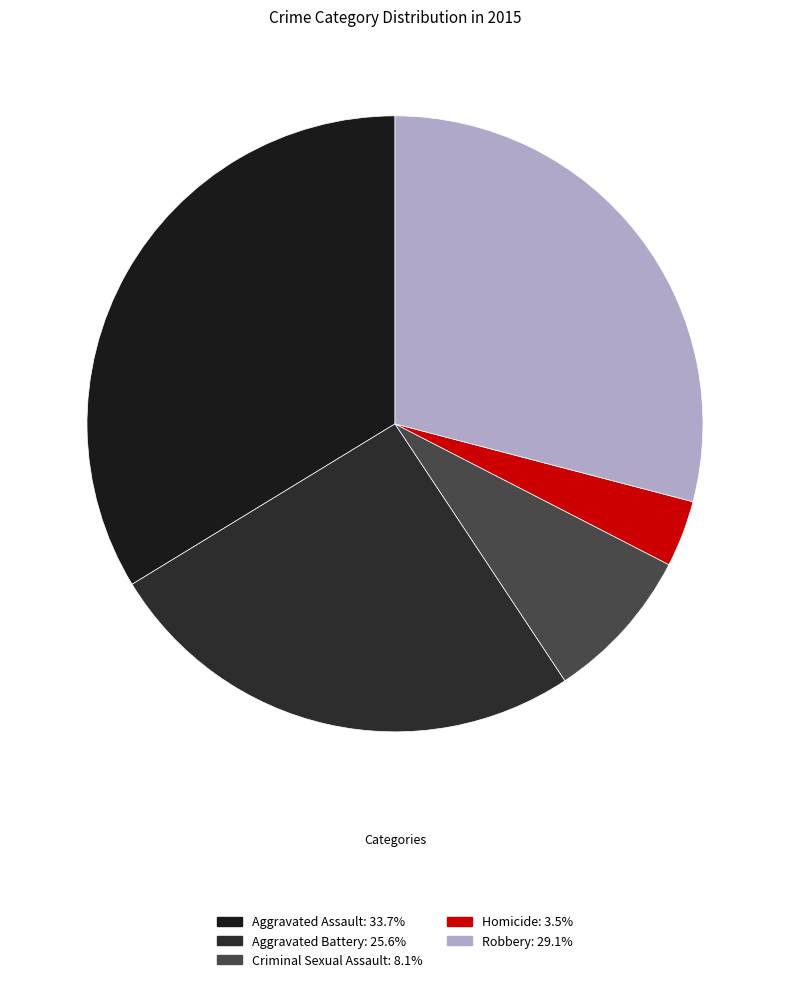

To the nearest percent, what is the difference between the largest and smallest slice percentages?

30%